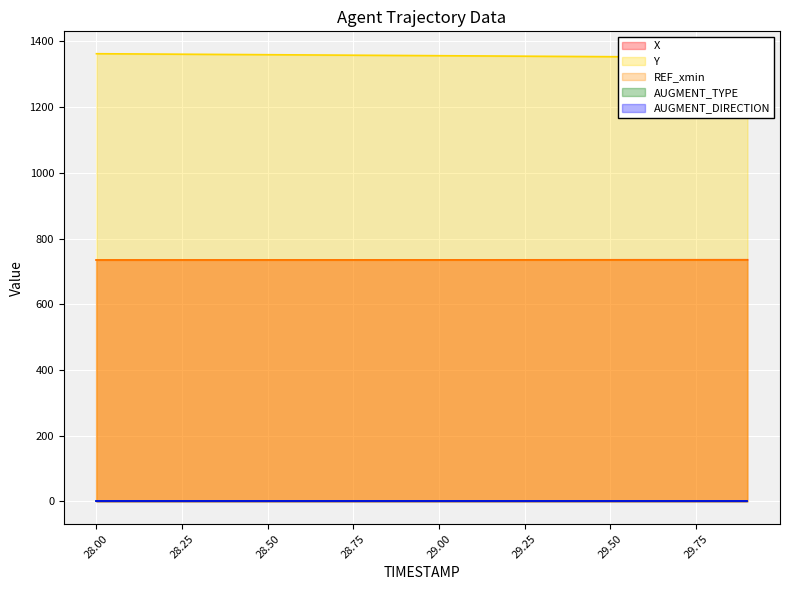

True or false: REF_xmin and X cross at least once.

False